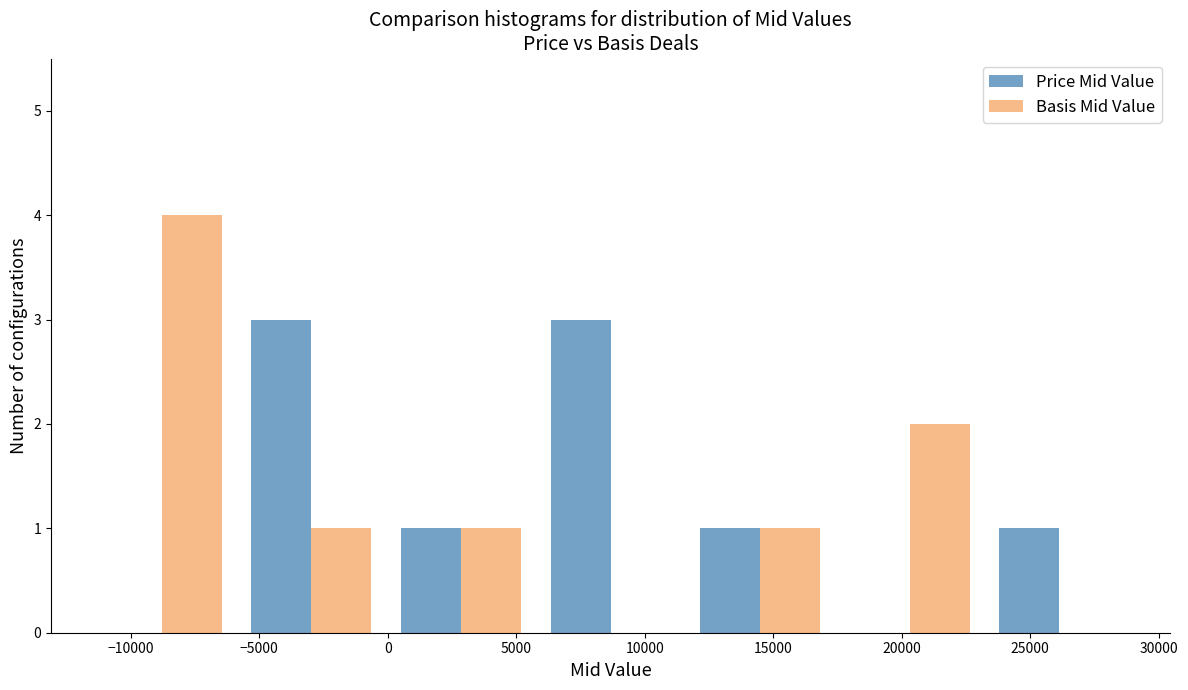

What is the height of the Price Mid Value bar covering -6000 to 0 on the x-axis? Neither the bar edges nor the heights are printed on the chart, so give them approximately, as read against the axes.

3